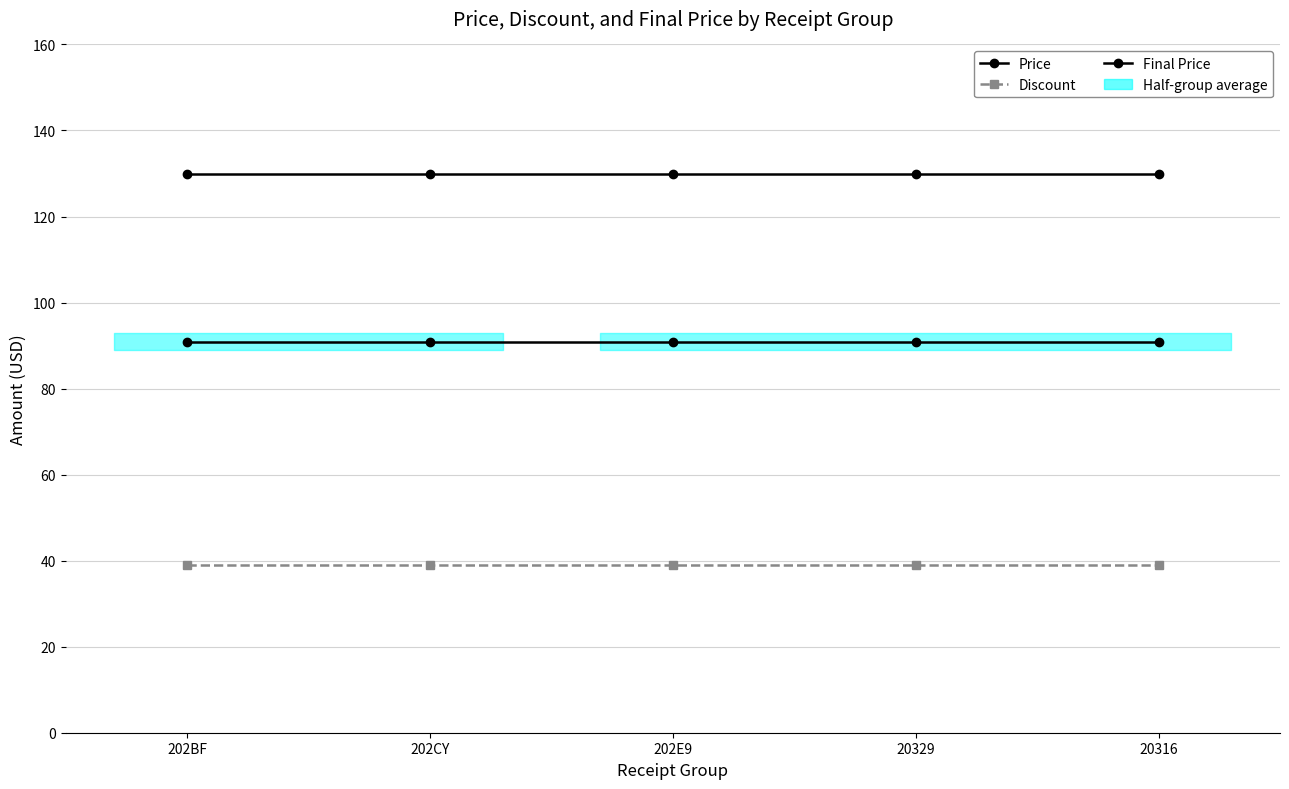

What is the maximum value shown in the chart?

129.9